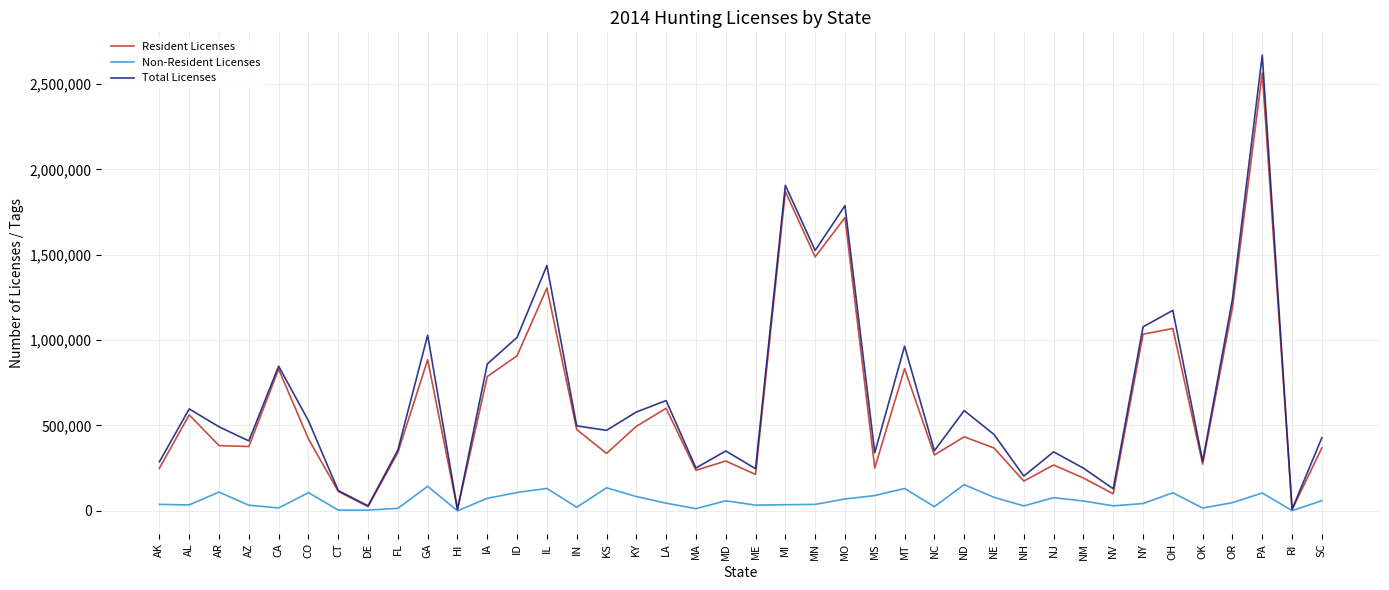

At which category is the sum across all series the highest?

PA